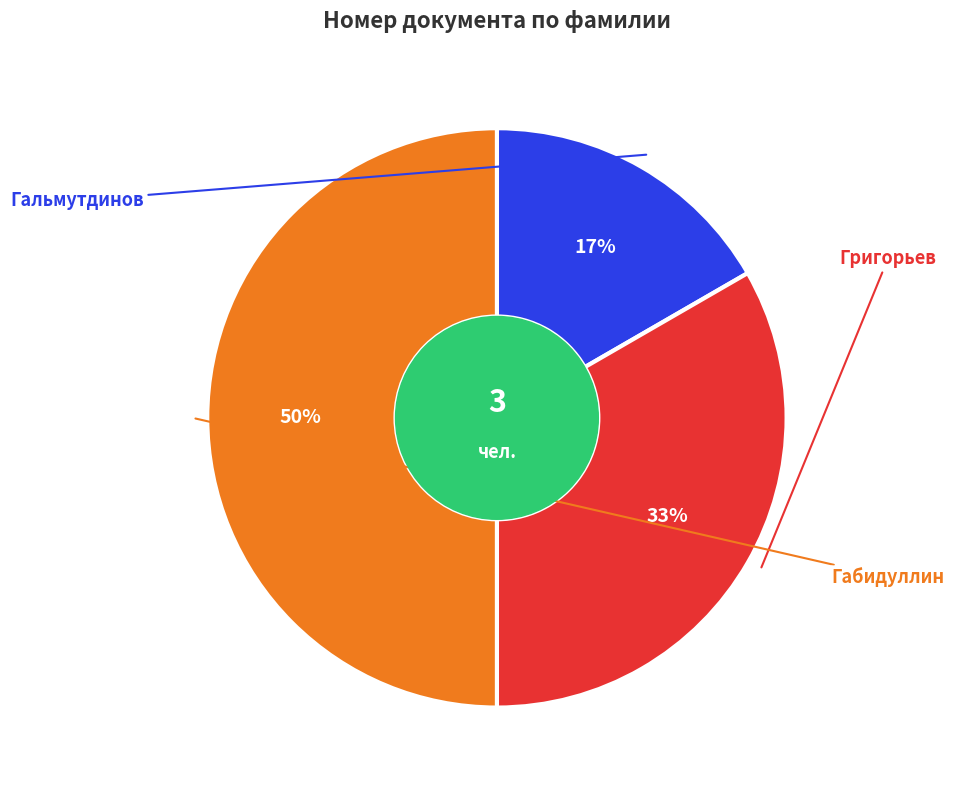

To the nearest percent, what is the difference between the largest and smallest slice percentages?

33%